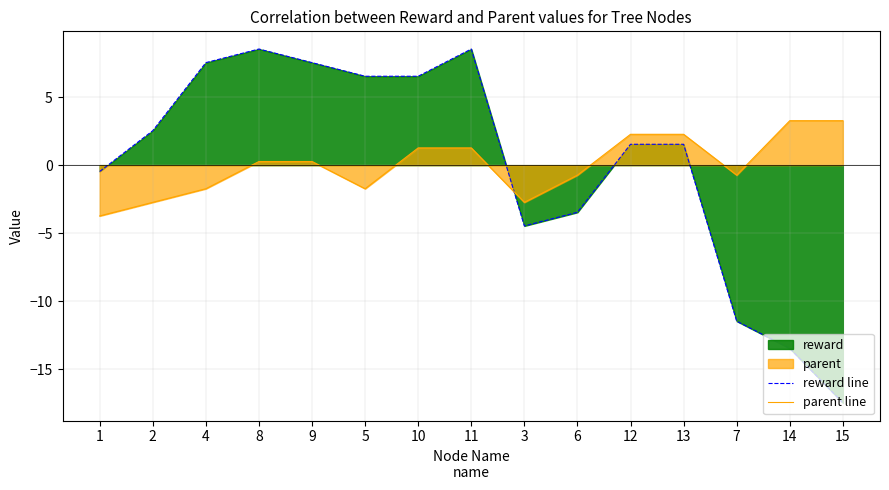

Reading left to right, transcribe all the data shown in this chart.

reward line: -0.5	2.5	7.5	8.5	7.5	6.5	6.5	8.5	-4.5	-3.5	1.5	1.5	-11.5	-13.5	-17.5
parent line: -3.7	-2.7	-1.7	0.3	0.3	-1.7	1.3	1.3	-2.7	-0.7	2.3	2.3	-0.7	3.3	3.3